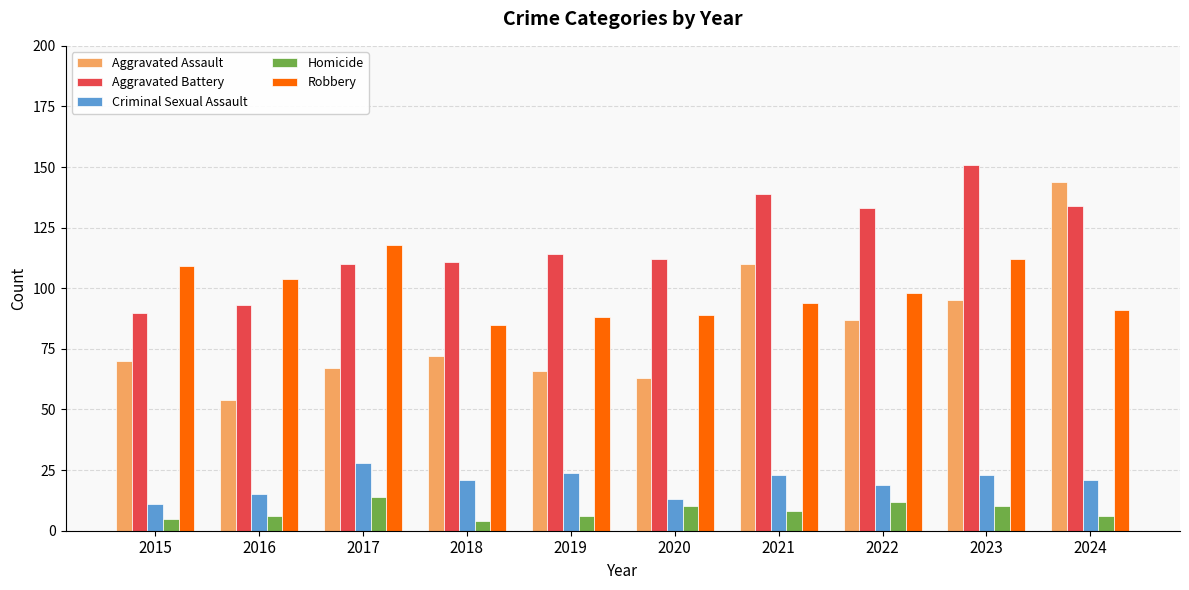

At how many categories does at least one series exceed 135?

3